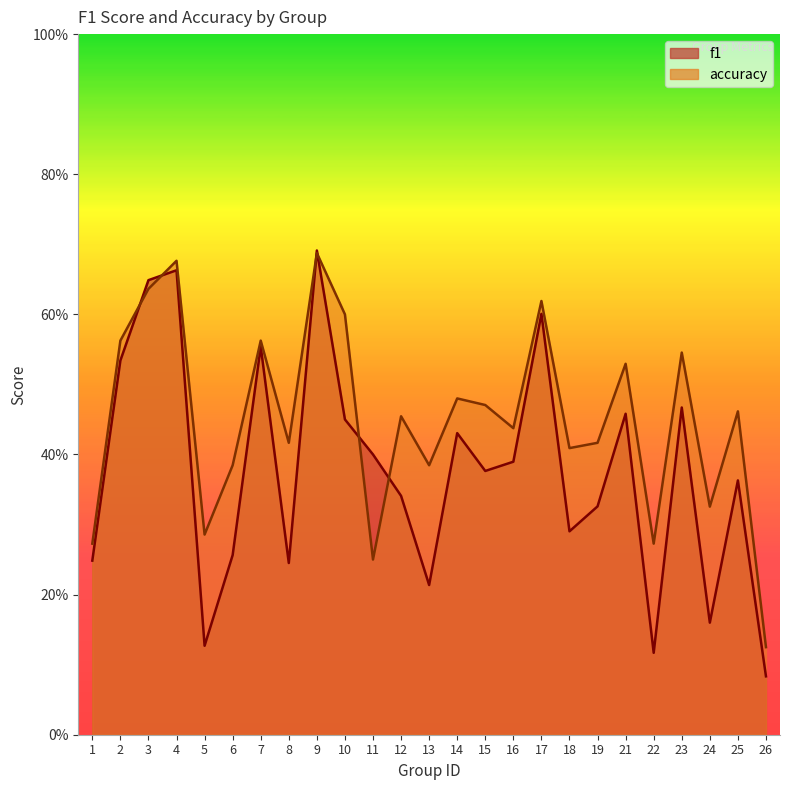

How many interior local valleys does the accuracy series have?

8